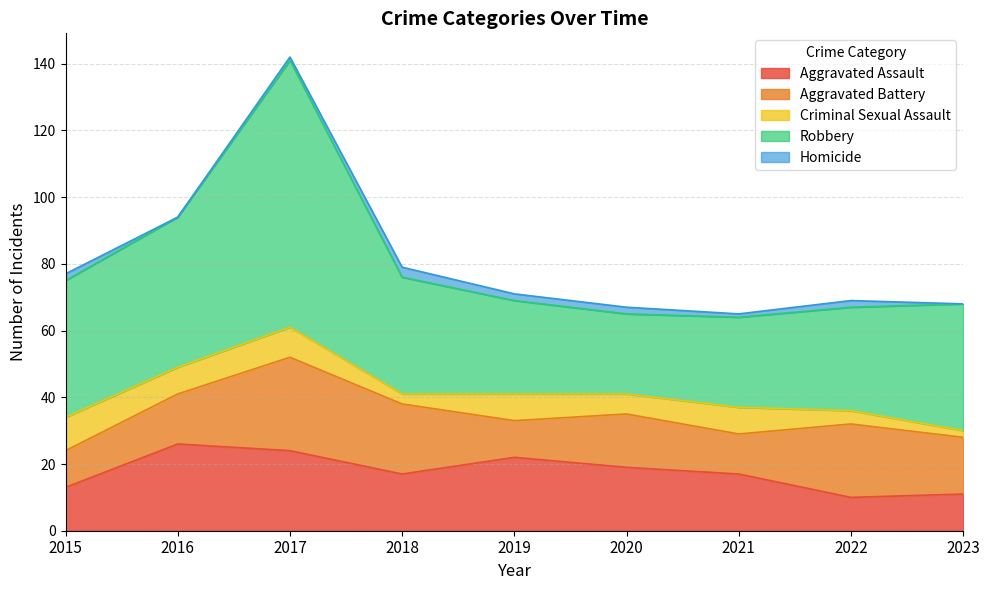

Does the chart display data point markers on the line(s)?

No